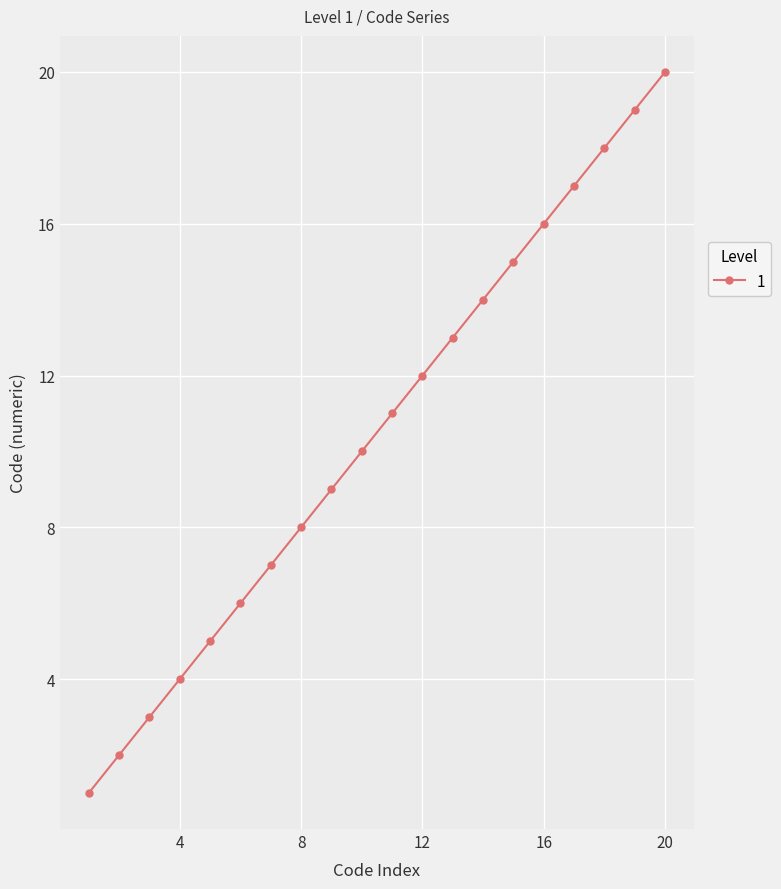

True or false: the data has more than 1 interior local peaks.

False